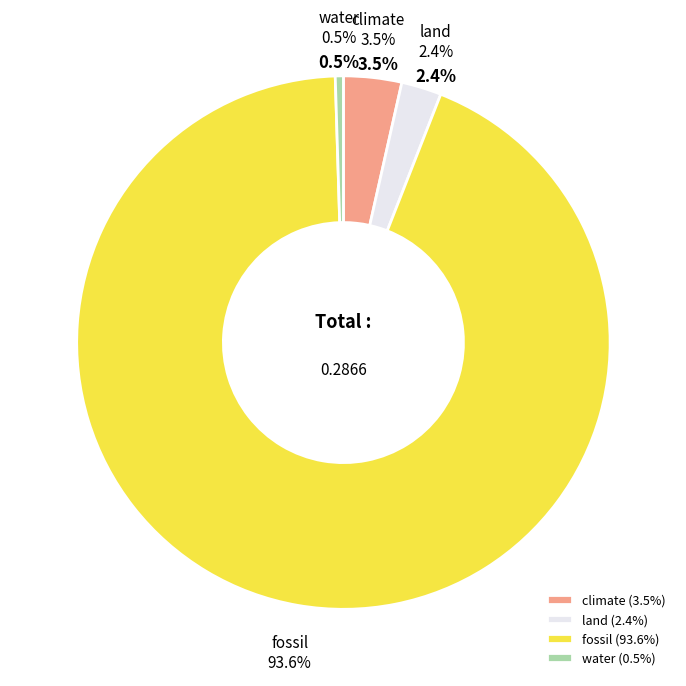

Is land the majority of the pie?

No